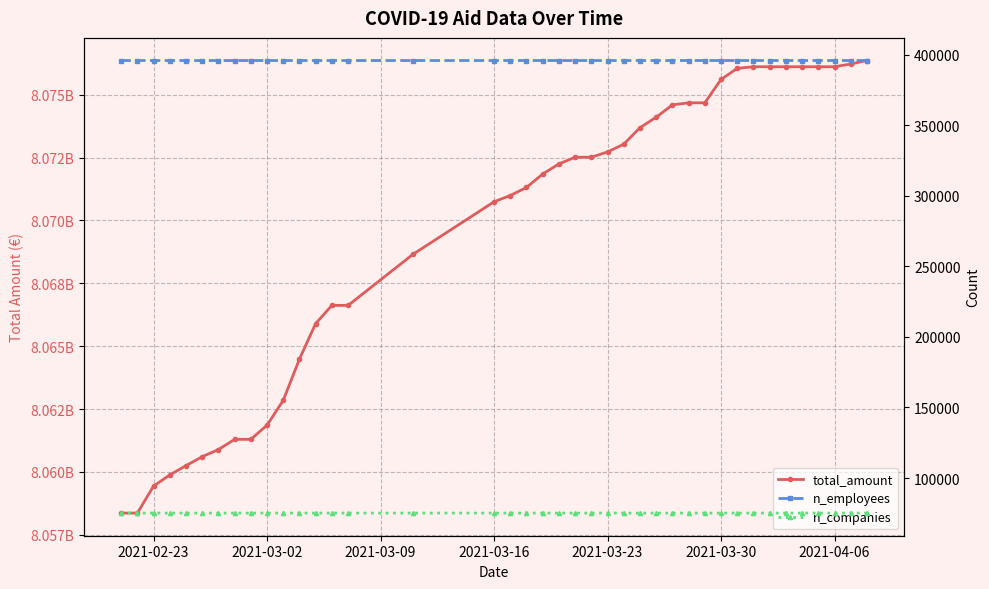

The total_amount series shows 12530986272 at 24. True or false?

False